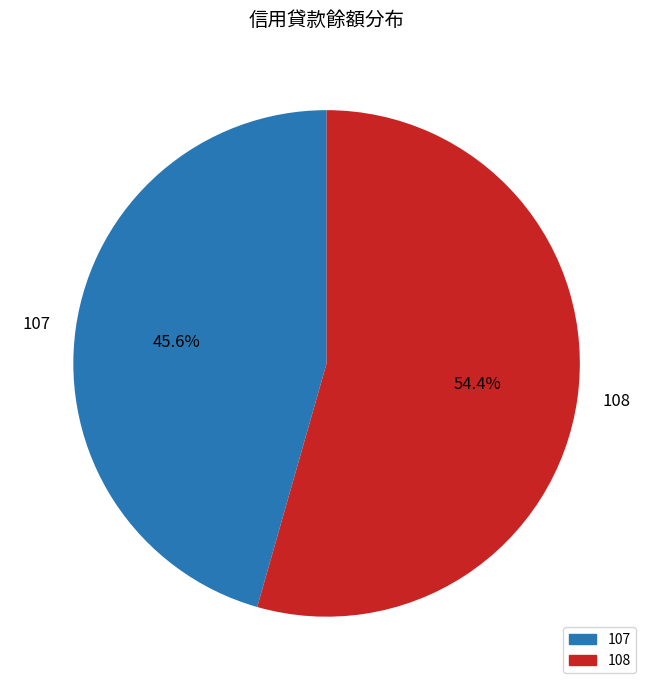

Rank the categories by value from highest to lowest.

108, 107